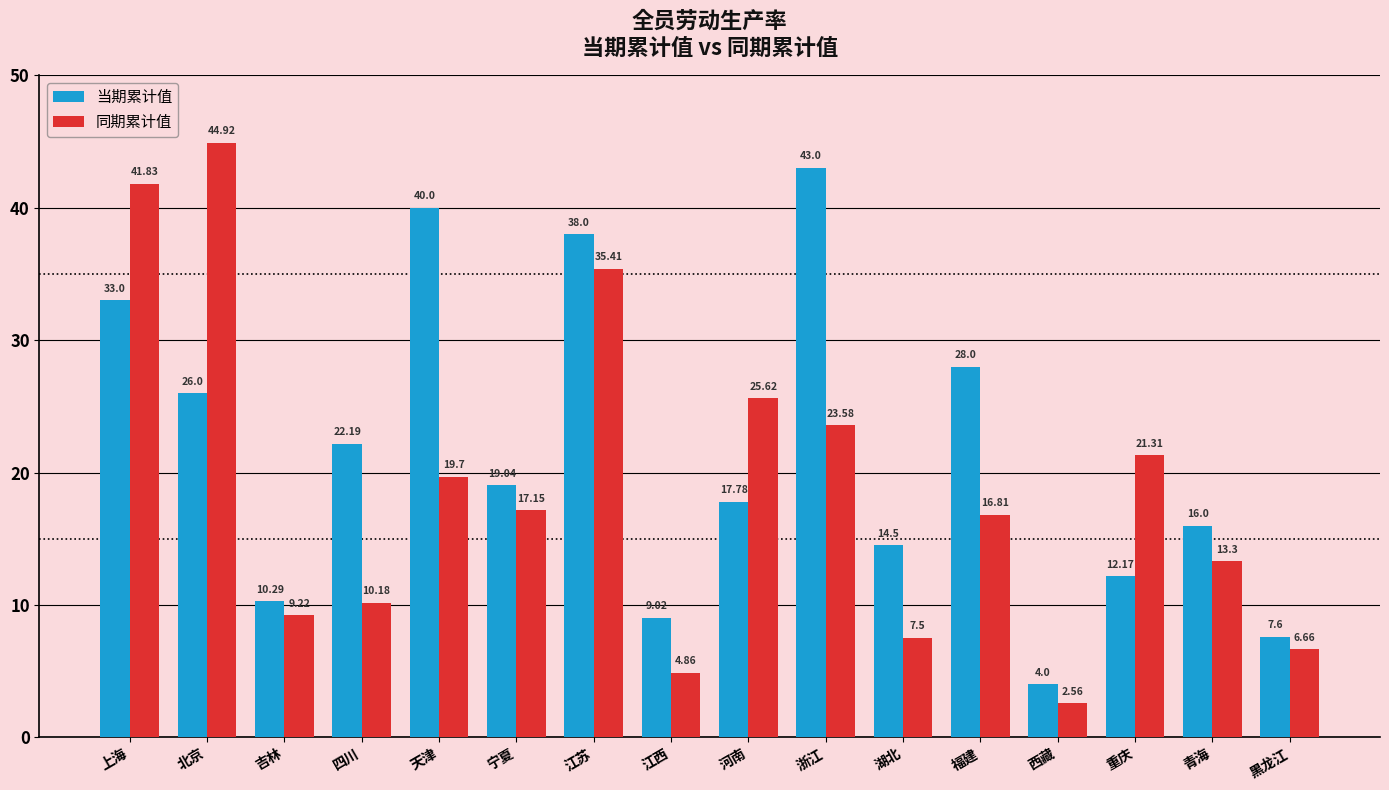

True or false: 同期累计值 has a value of 19.7 at 天津.

True